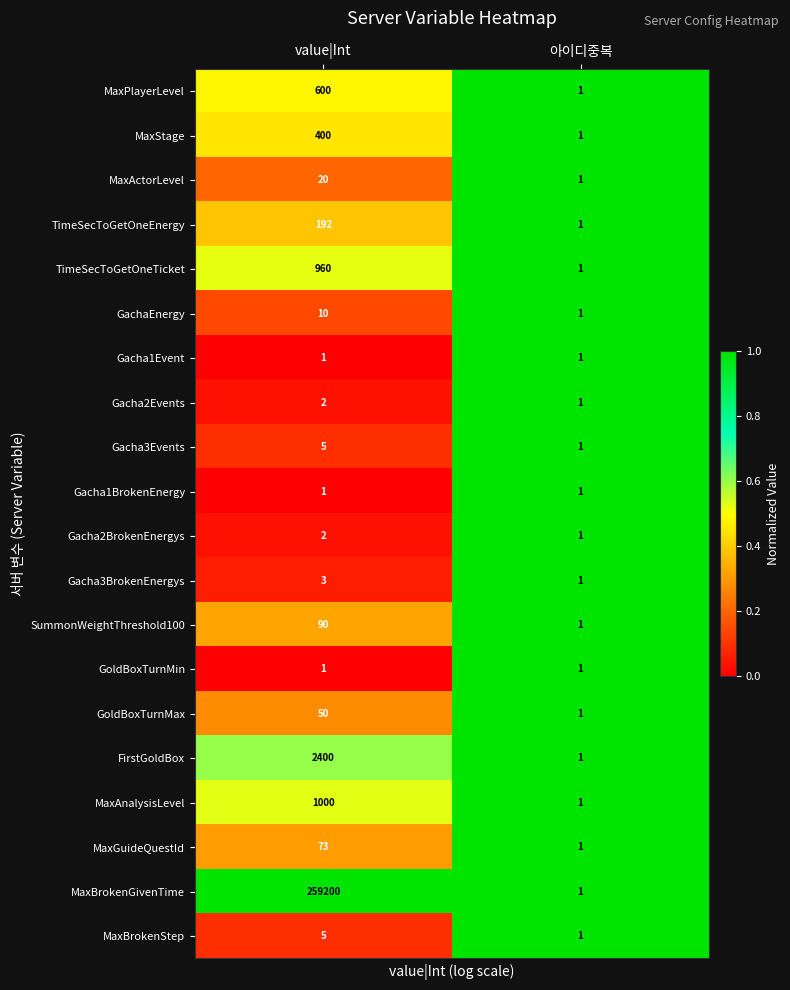

Rank the categories by Gacha2Events value from highest to lowest.

value|Int, 아이디중복